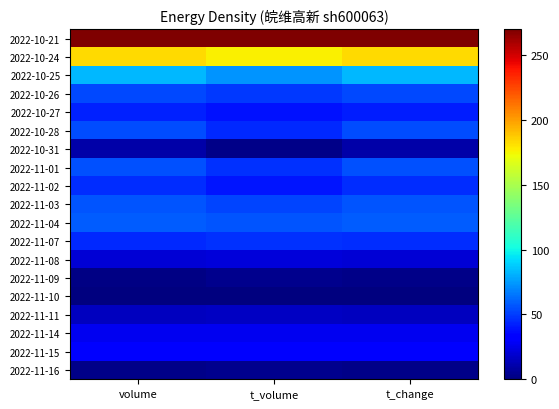

Count the number of categories in the chart.

3